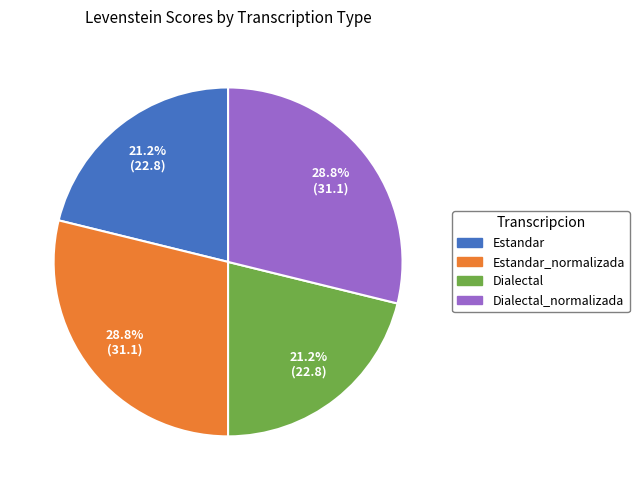

Is there any slice that represents more than half of the pie?

No